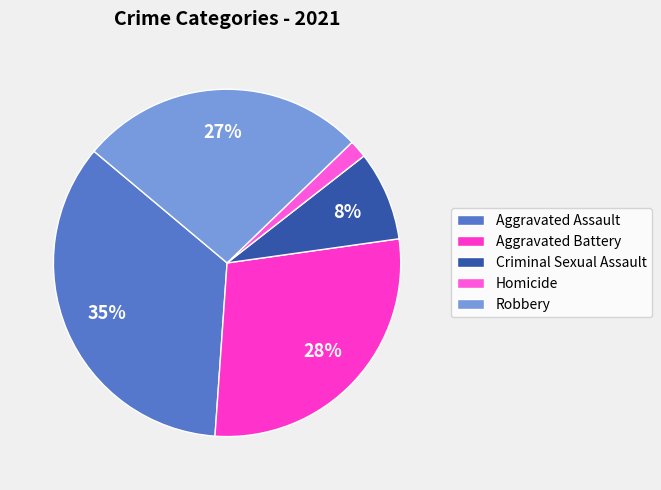

Do Robbery and Aggravated Assault together represent more than half of the pie?

Yes